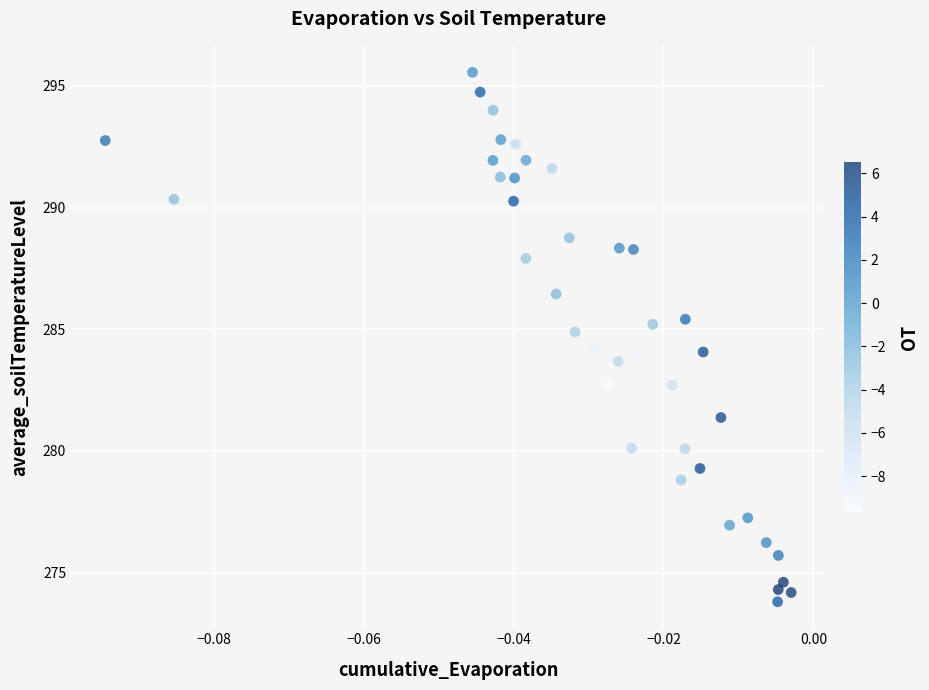

What is the range of Y values (max minus min)?

21.7